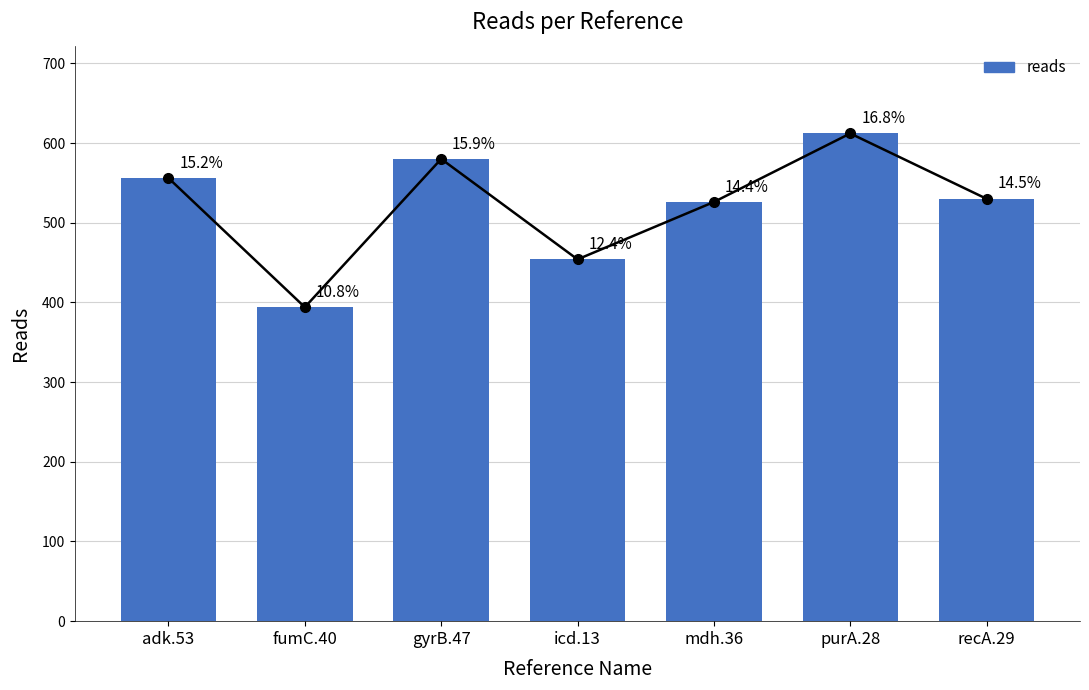

What is the average value?

522